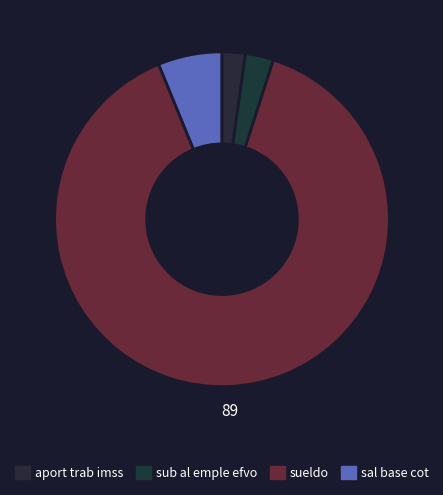

Rank the categories by value from highest to lowest.

sueldo, sal base cot, sub al emple efvo, aport trab imss